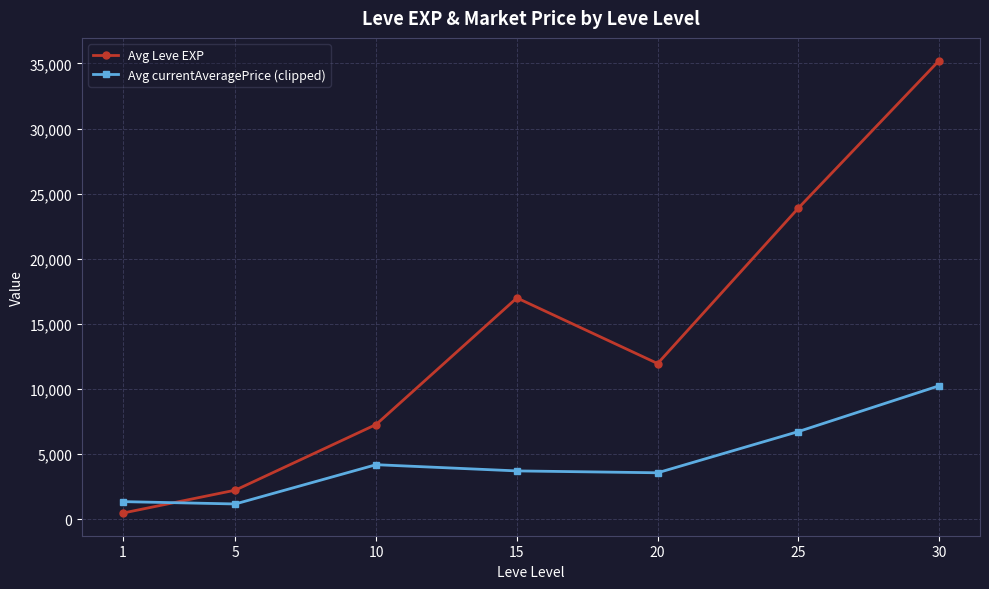

How many data points in Avg currentAveragePrice (clipped) are less than 3712?

3